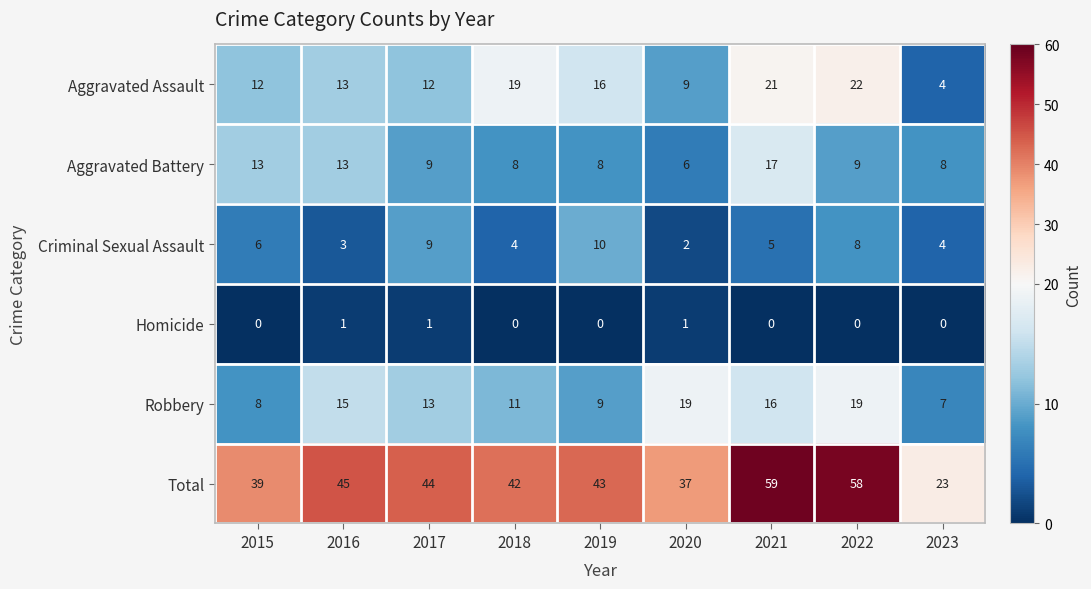

At 2018, list the series in order from smallest to largest.

Homicide, Criminal Sexual Assault, Aggravated Battery, Robbery, Aggravated Assault, Total